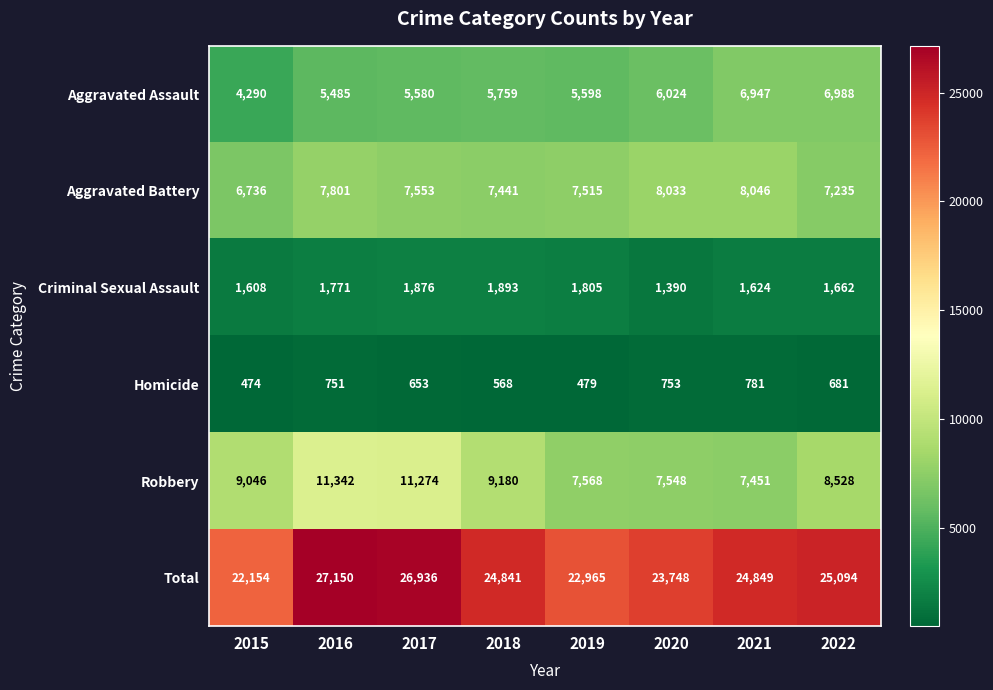

True or false: Aggravated Battery has a value of 8046 at 2021.

True